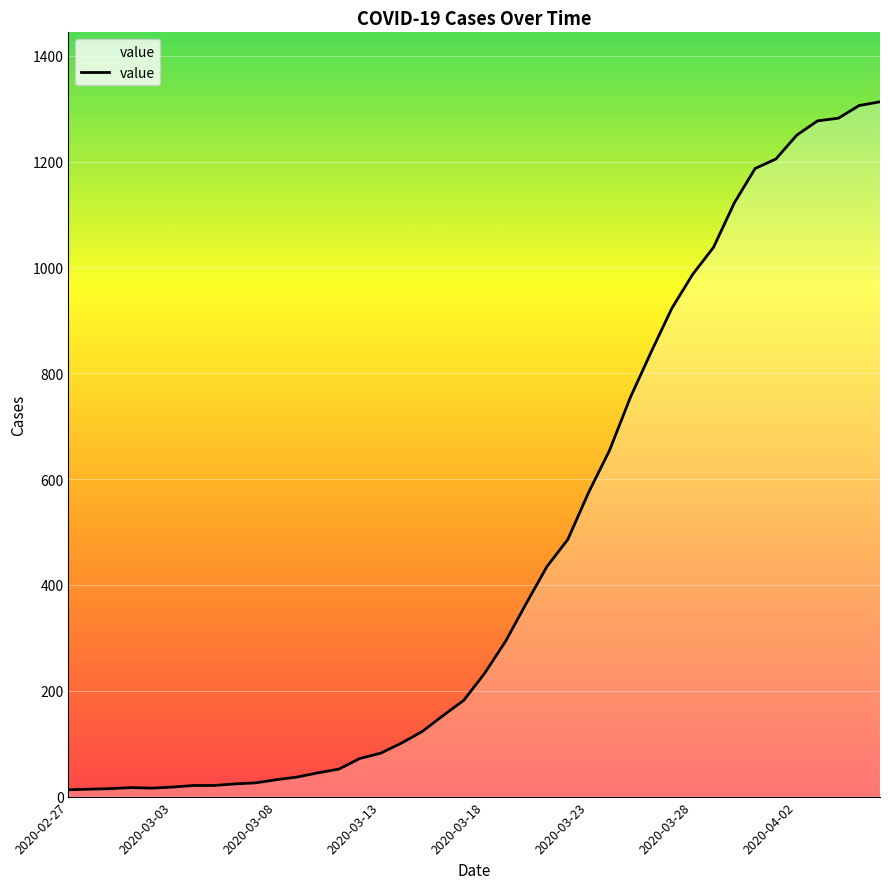

What is the difference between the maximum and minimum values?

1300